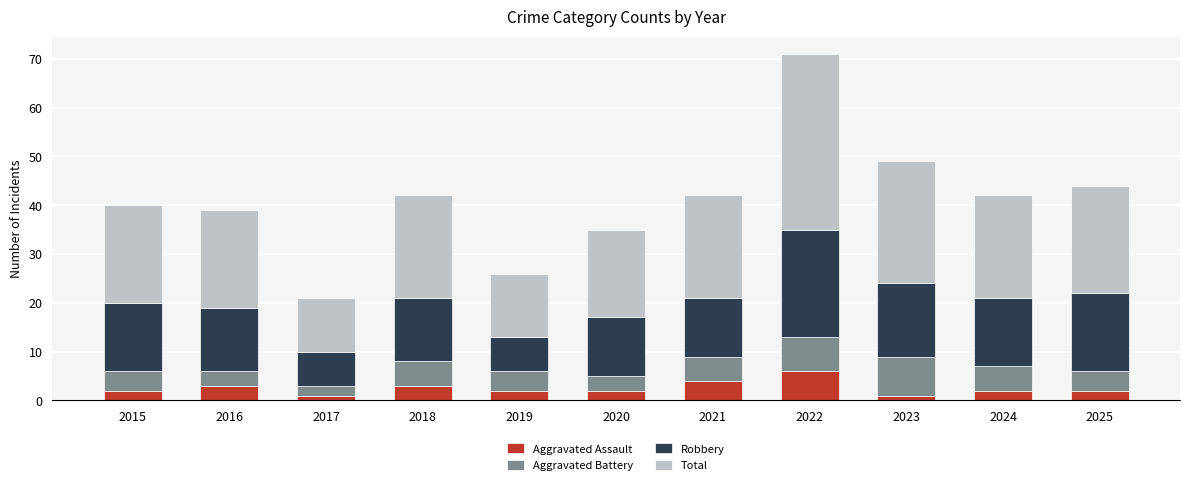

At which category is the sum across all series the highest?

2022